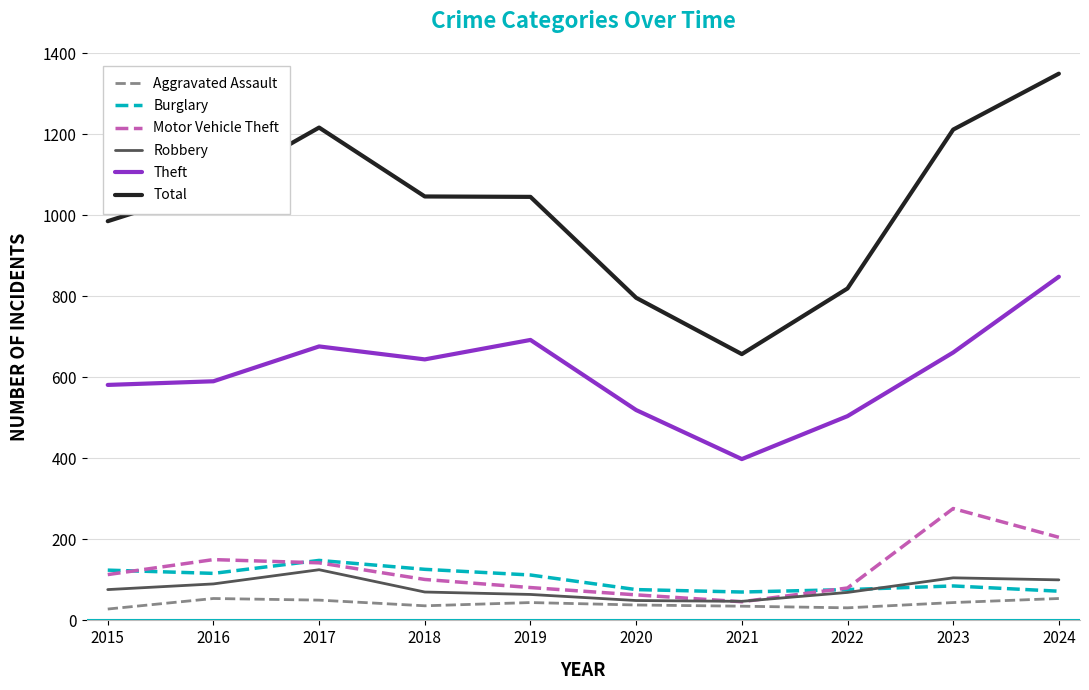

The value of Motor Vehicle Theft at 2017 is 142. True or false?

True